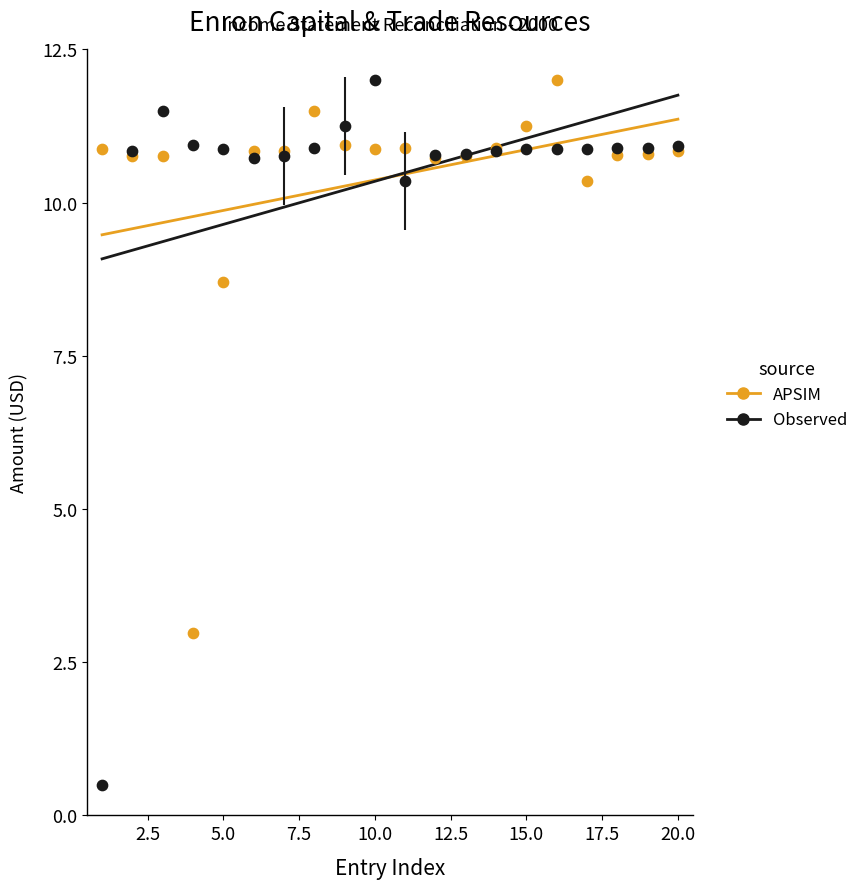

Across all series, what Y value is closest to 6?

8.7